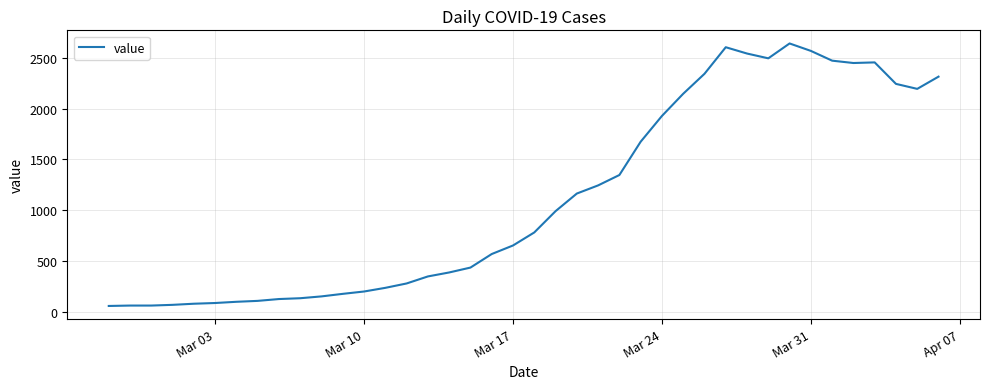

What is the minimum value shown in the chart?

61